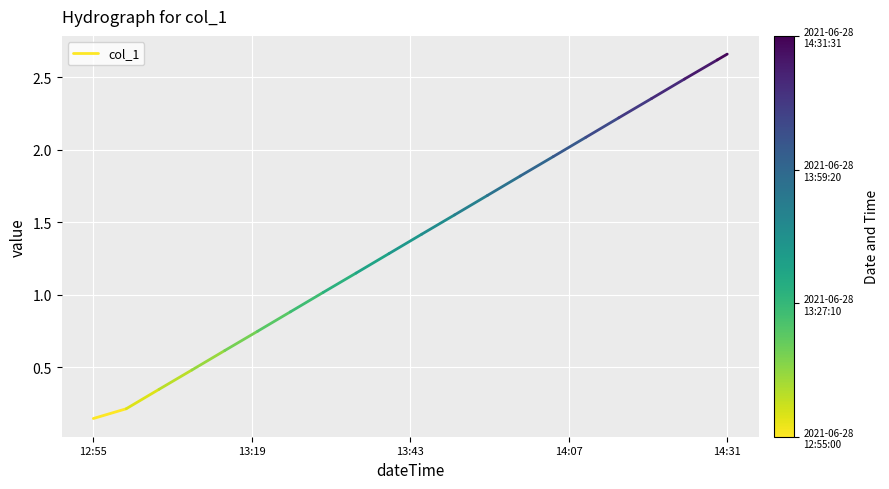

Which label corresponds to the smallest value in the chart?

12:55